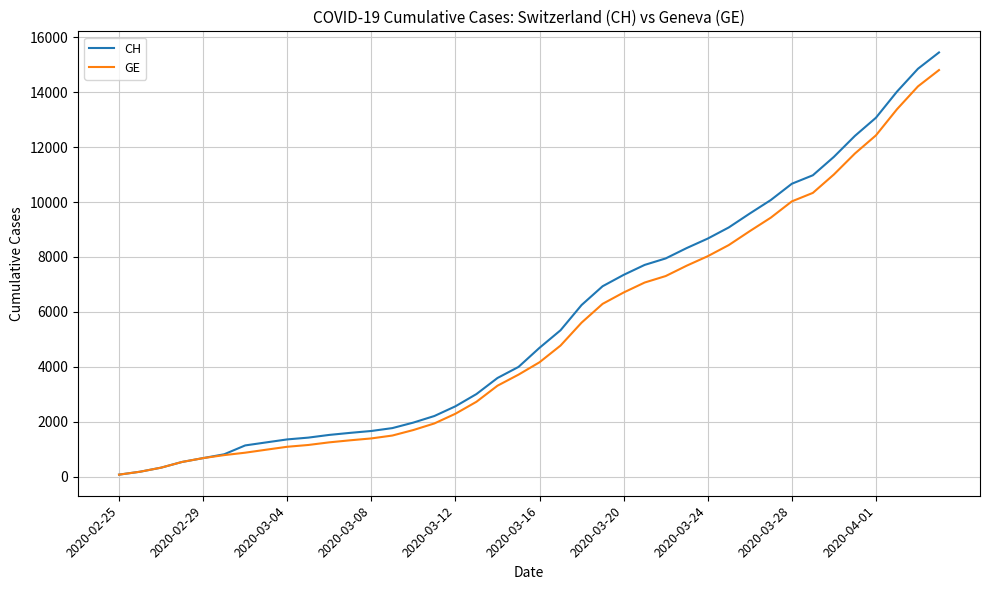

What is the maximum value shown in the chart?

15450